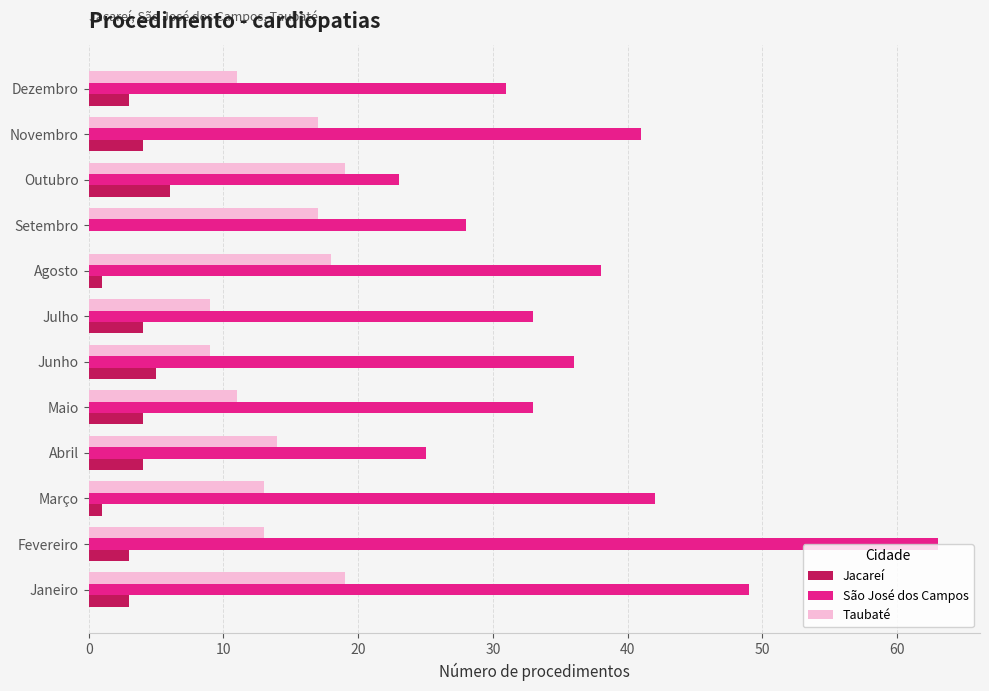

What are all the series names shown in the legend?

Jacareí, São José dos Campos, Taubaté